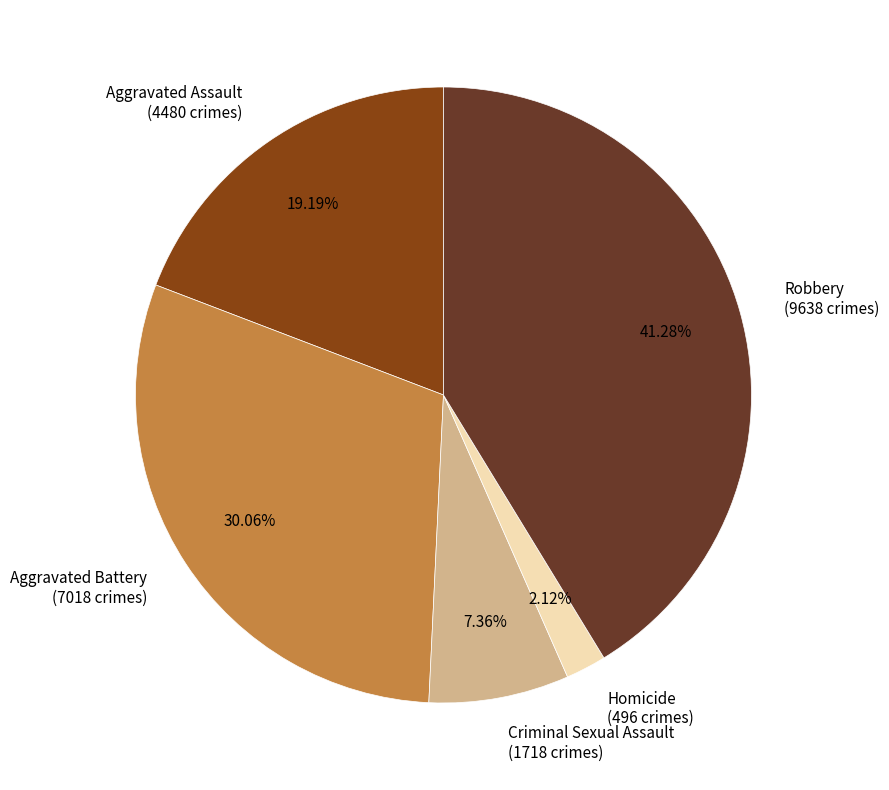

Which category has the smallest portion of the pie?

Homicide